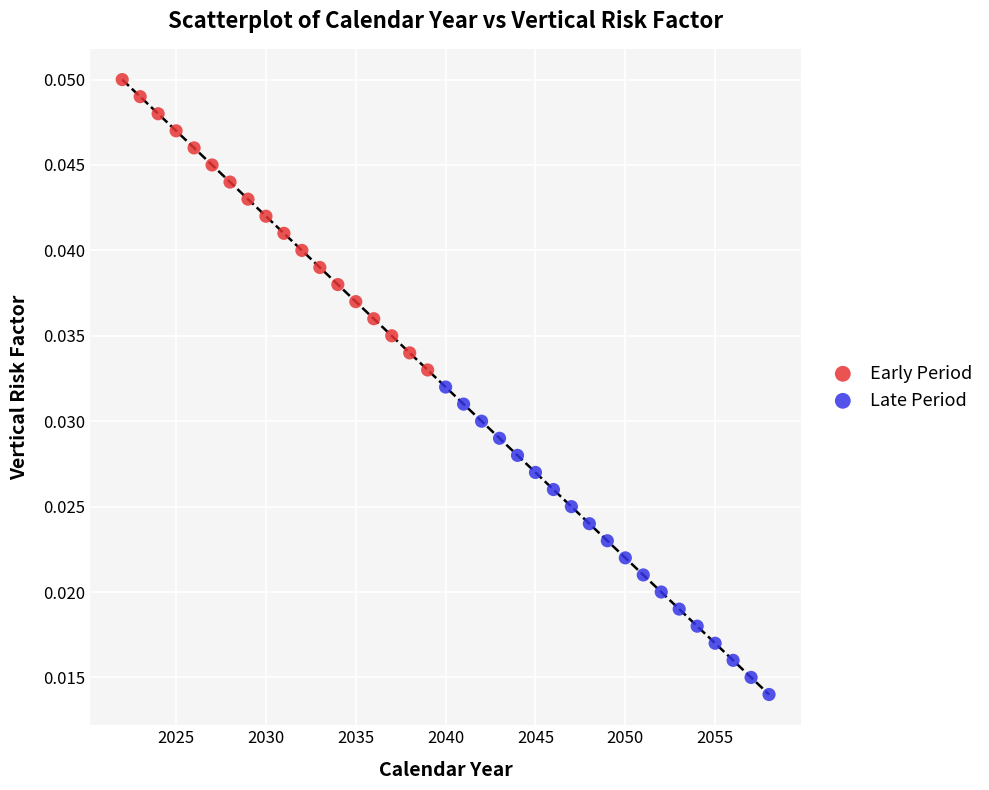

Which series reaches the maximum Y coordinate?

Early Period